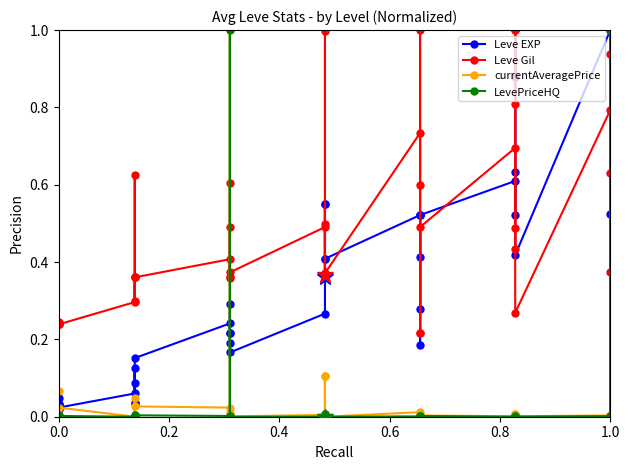

How many interior local peaks does the currentAveragePrice series have?

14